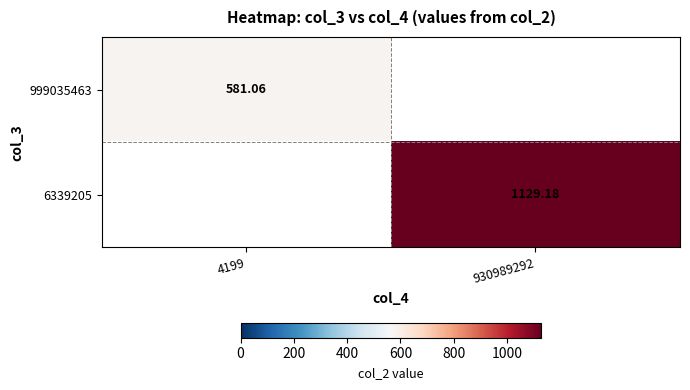

What is the maximum value shown in the chart?

1129.2